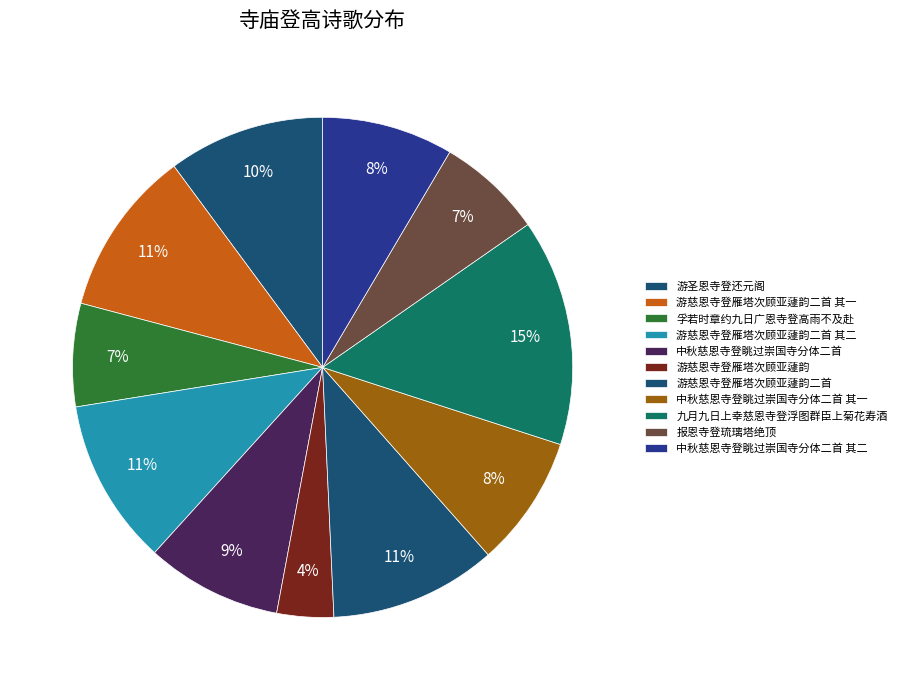

Is 报恩寺登琉璃塔绝顶 the majority of the pie?

No